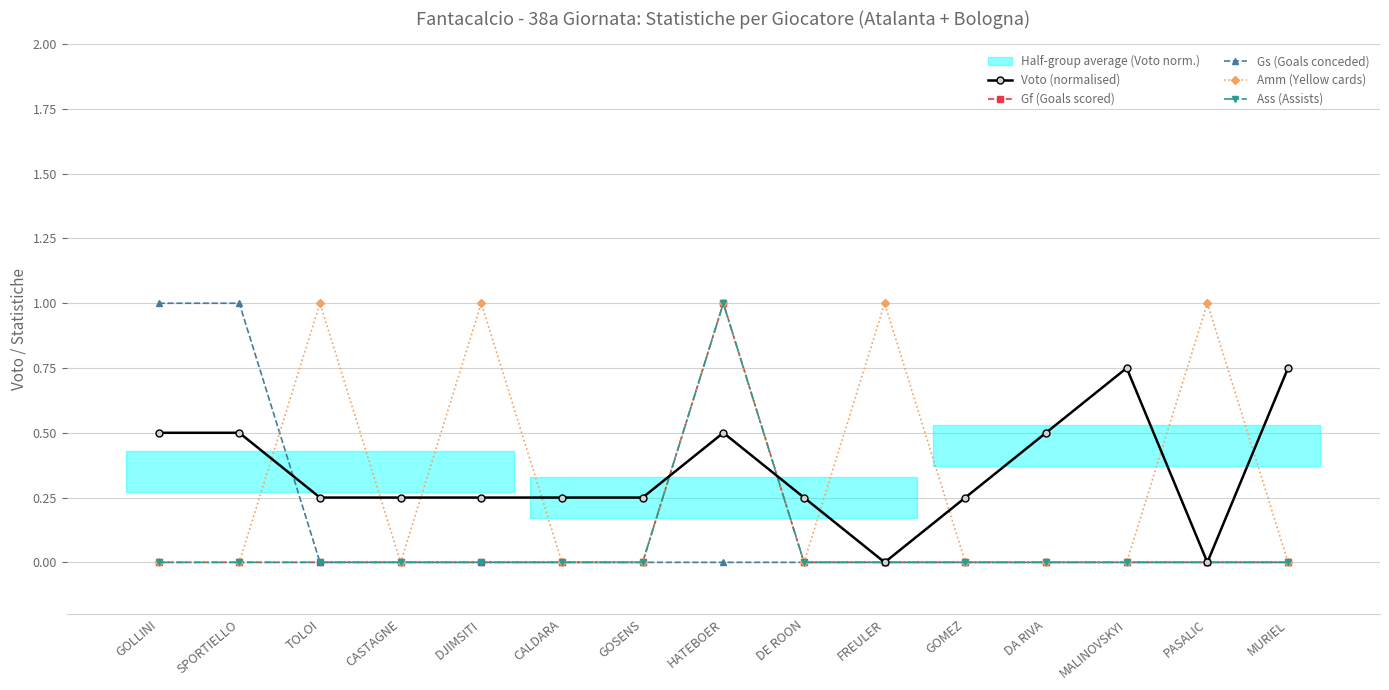

Where is the first local maximum for Gf (Goals scored)?

HATEBOER